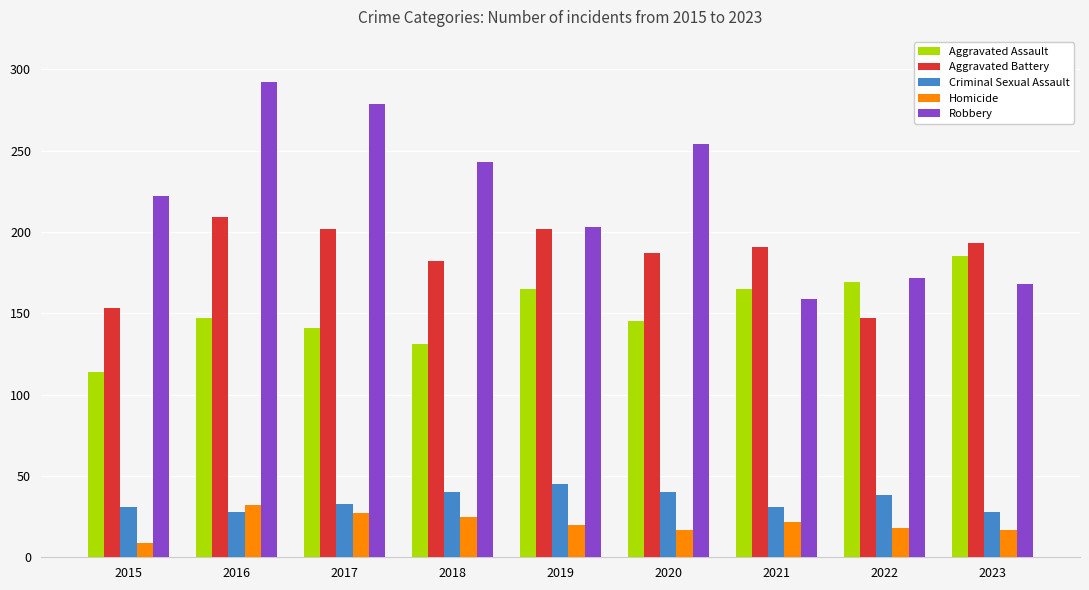

Count the number of categories in the chart.

9